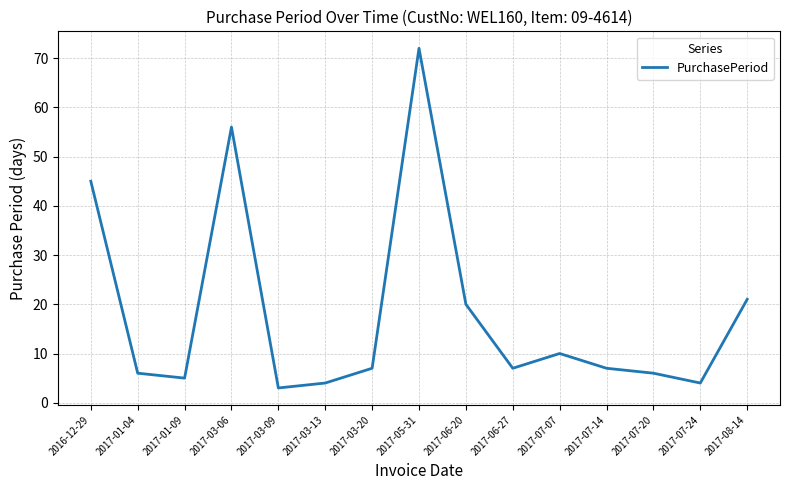

Approximately how many times larger is the value at 2017-07-14 compared to 2017-03-20?

1.0